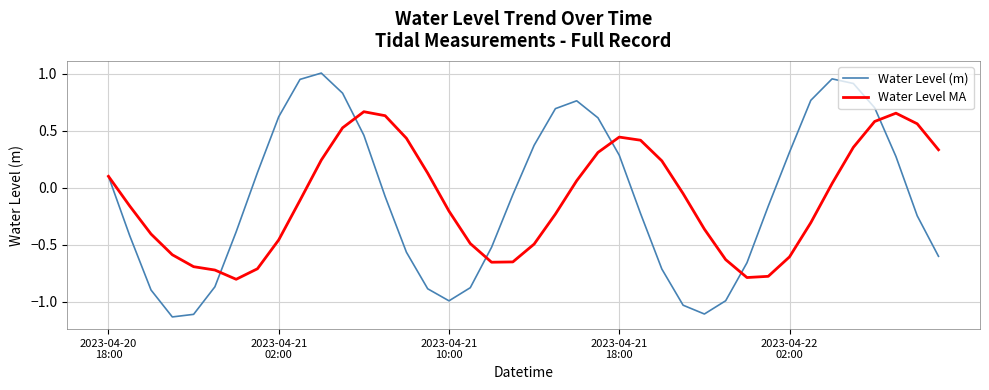

How many values in Water Level (m) are above zero?

18